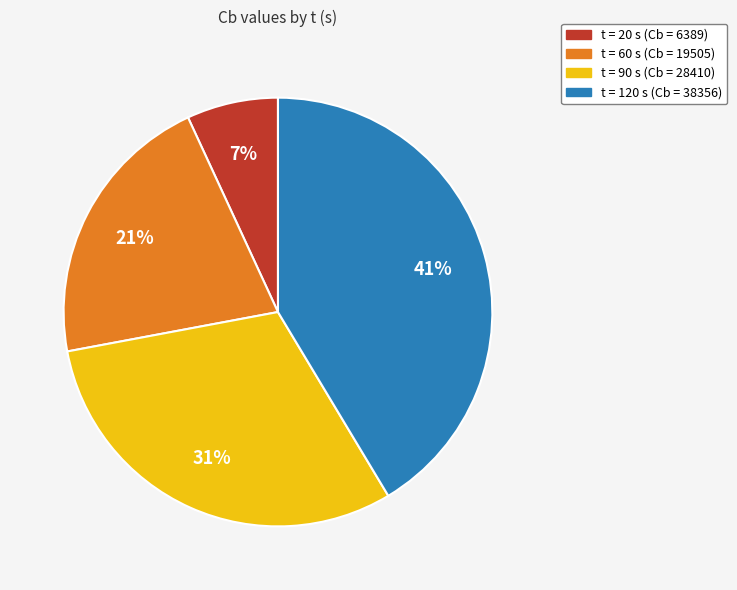

To the nearest percent, what is the difference between the largest and smallest slice percentages?

34%